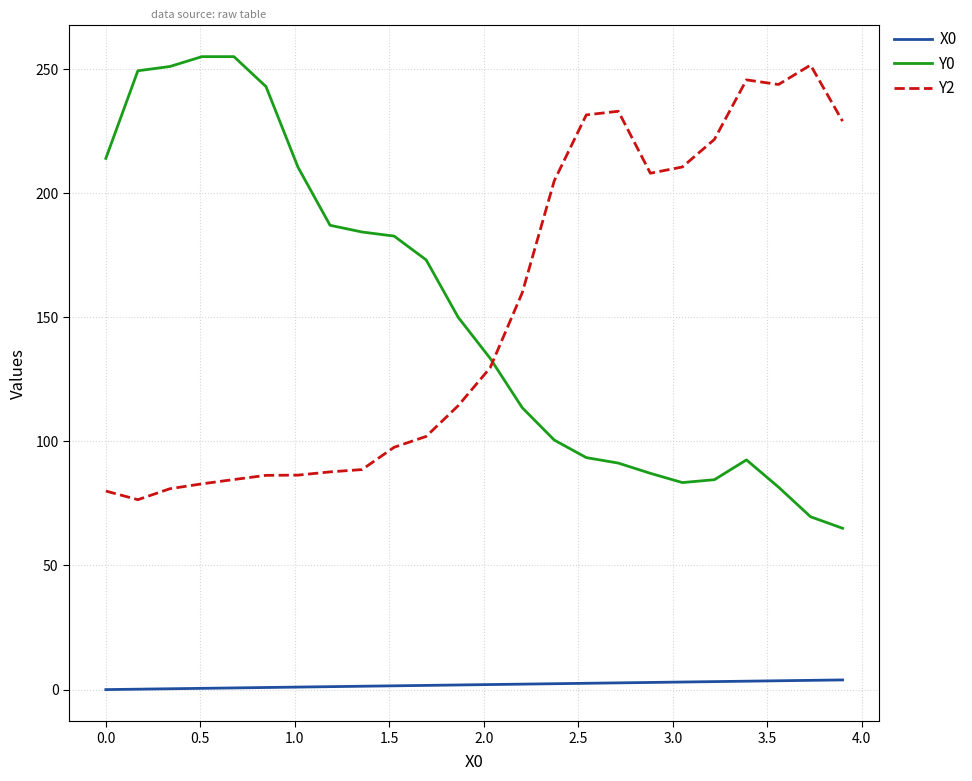

True or false: Y0 and Y2 cross at least once.

True